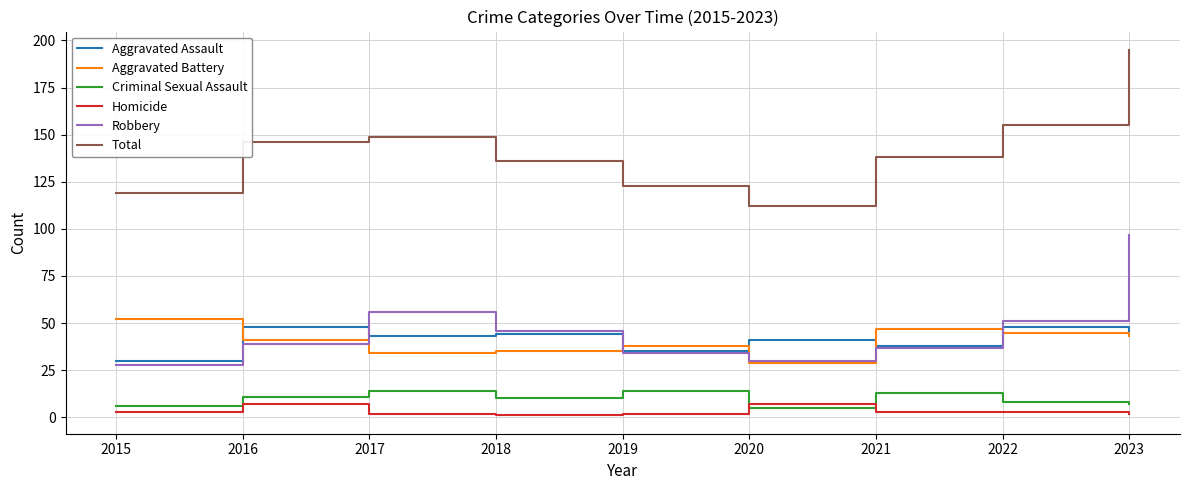

True or false: Homicide and Total cross at least once.

False